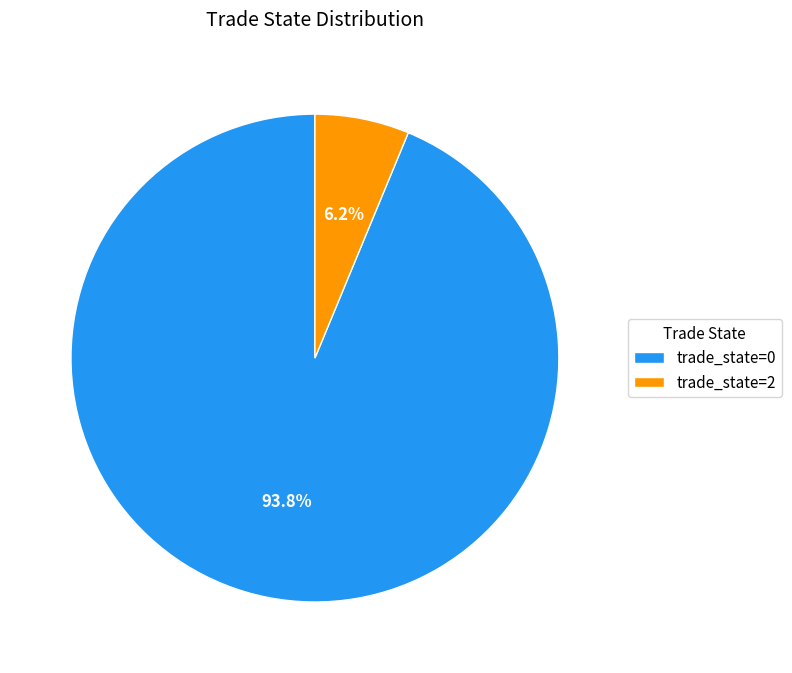

Combined, what portion of the pie is trade_state=2 and trade_state=0?

100.0%